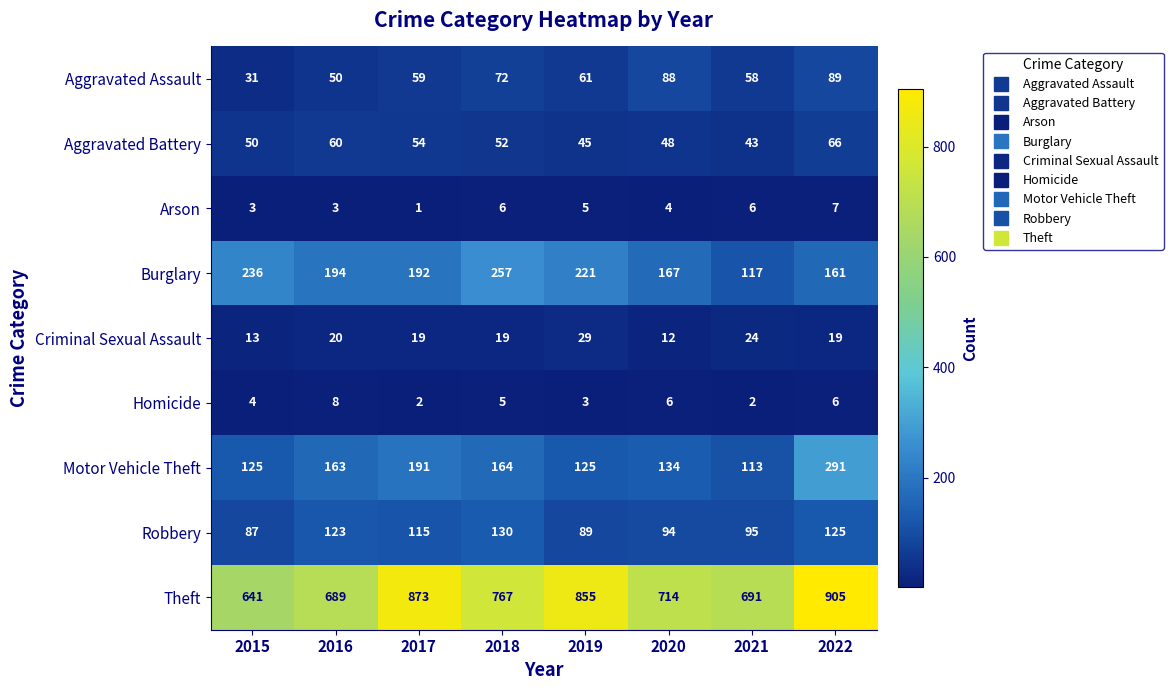

What is the difference between the maximum and minimum values in the Burglary series?

140